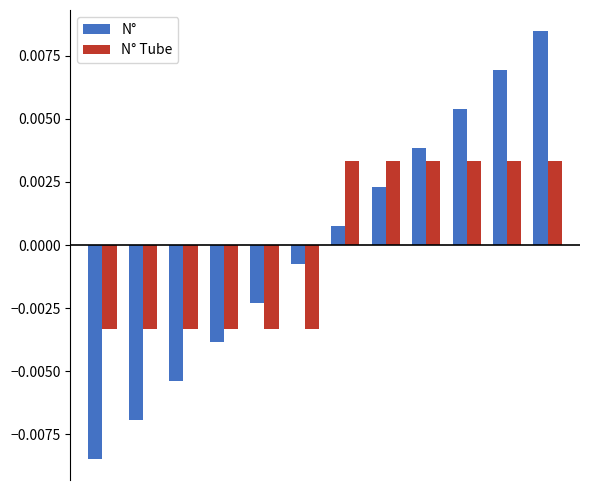

At how many categories does at least one series exceed 0?

6